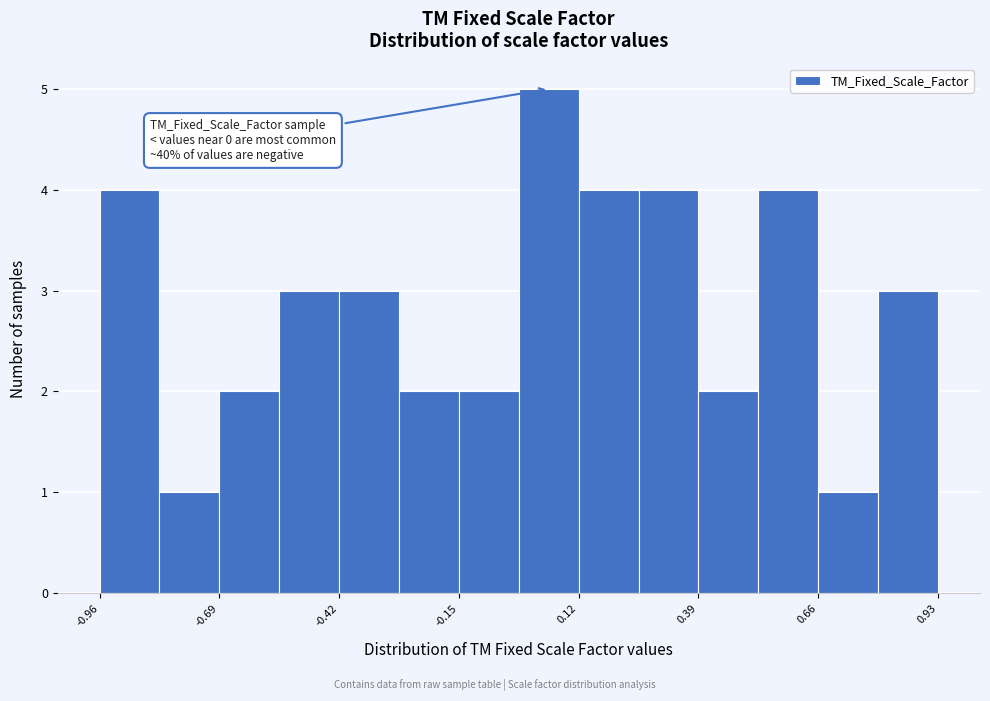

Read against the x-axis, roughly where is the centre of the tallest bar?

0.05